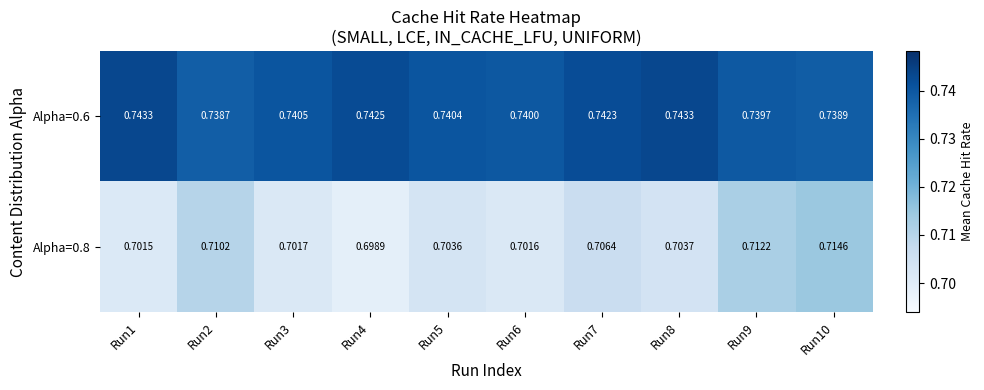

Is the value of Alpha=0.6 at Run7 greater than the value of Alpha=0.8 at Run10?

Yes